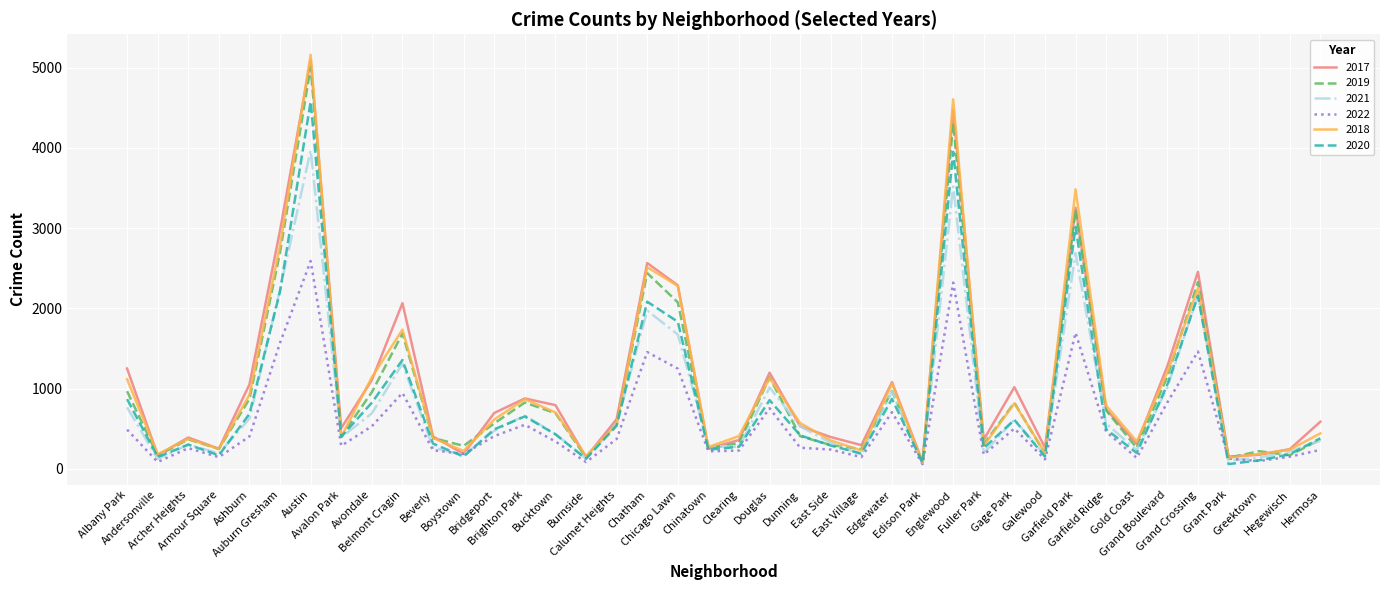

What is the maximum value shown in the chart?

5162